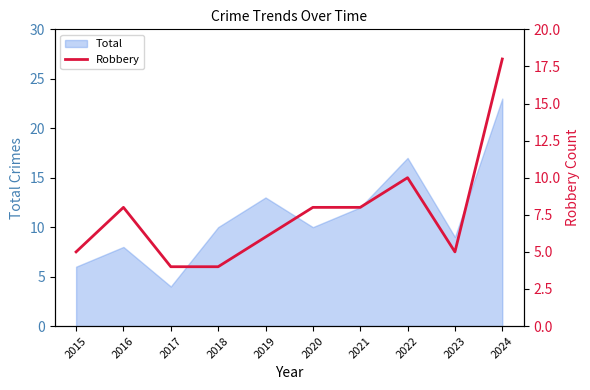

Which category has the lowest value in the Total series?

2017